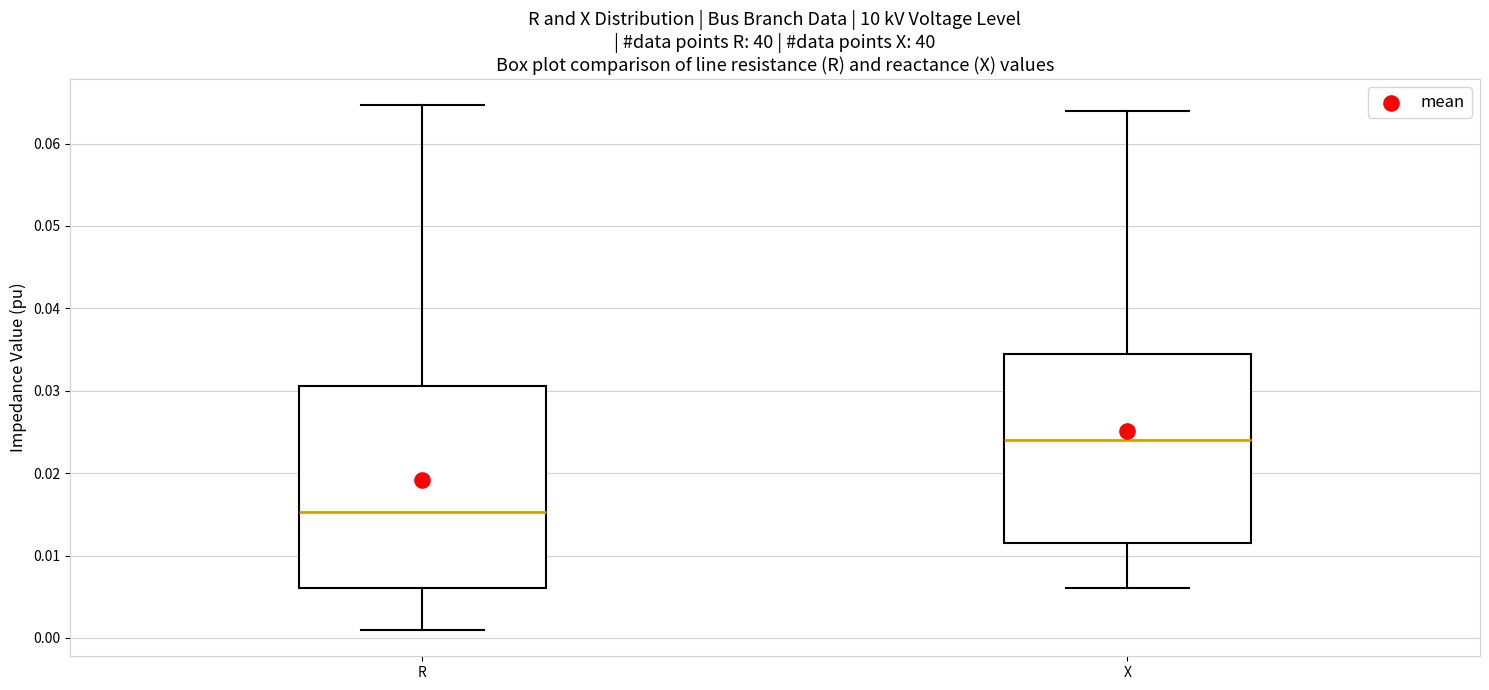

Which box has the lowest median line?

R